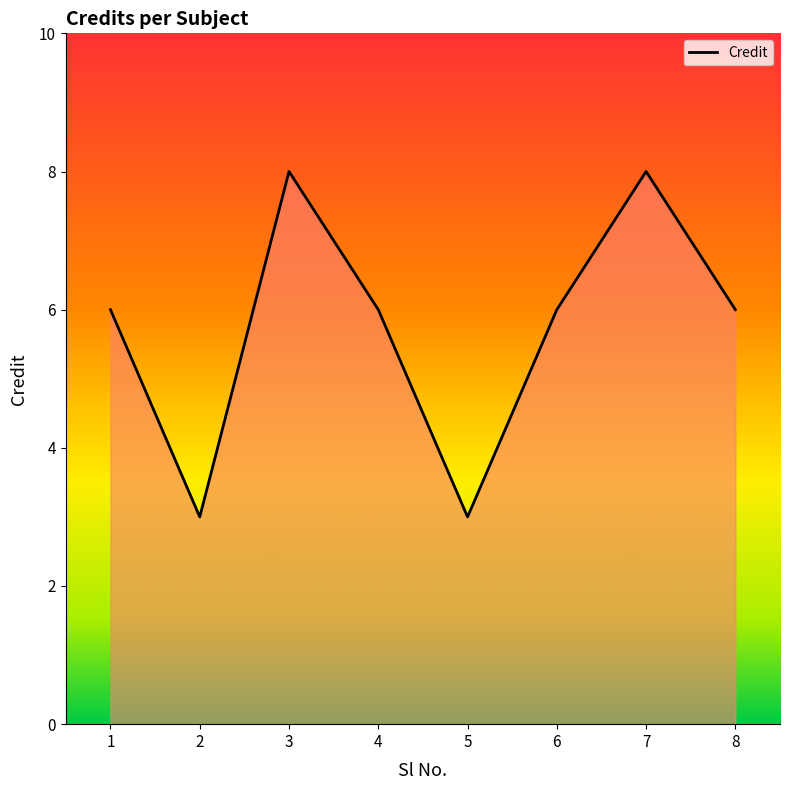

True or false: the data shows 3 at 2.

True